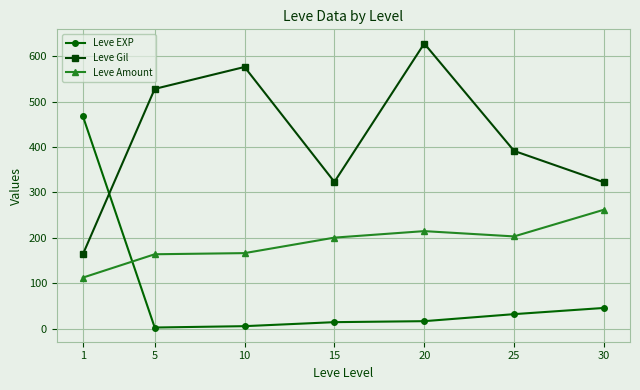

Is it true that Leve Amount equals 214.8 at 20?

True